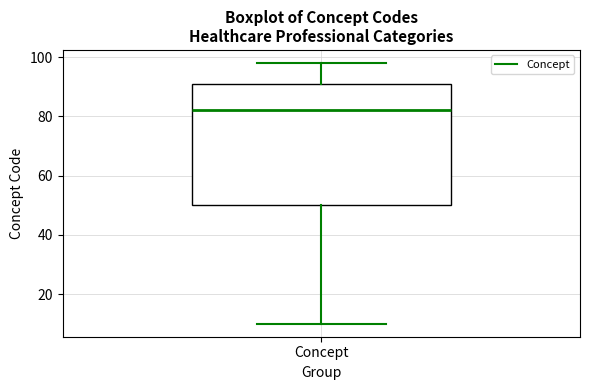

Where is the lower edge of the box for Concept on the y-axis? The values are not printed on the chart, so give them approximately, as read against the axis.

50